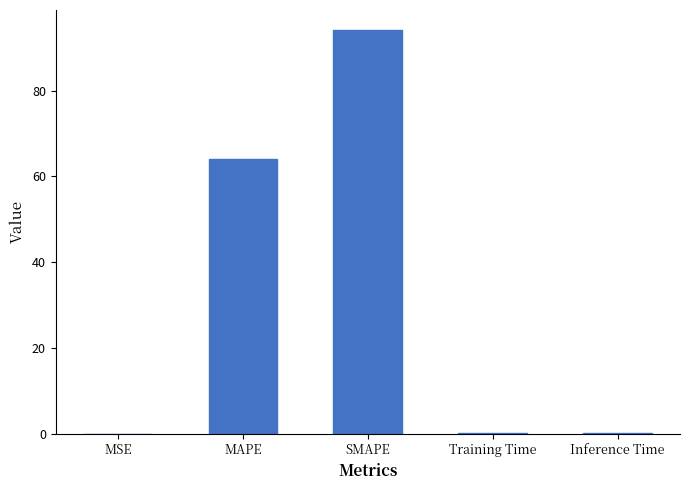

What is the change in value from SMAPE to Inference Time?

-94.0